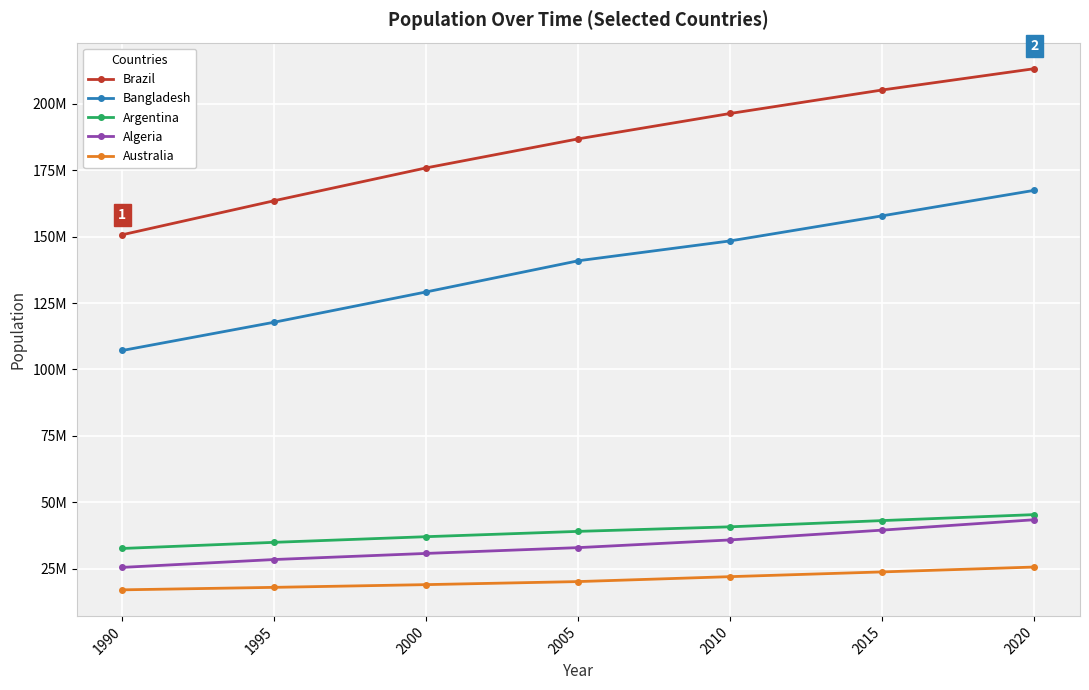

The value of Brazil at 2020 is 303210981. True or false?

False